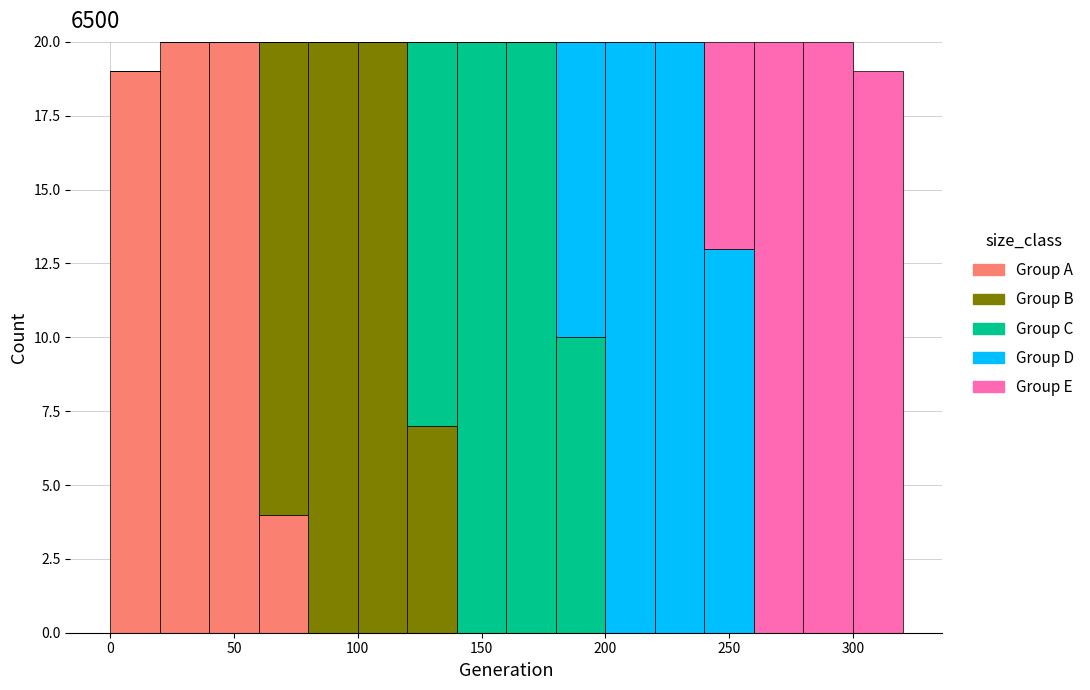

What is the total height of the stacked bar covering 200 to 220 on the x-axis? The values are not printed on the chart, so give them approximately, as read against the axis.

20